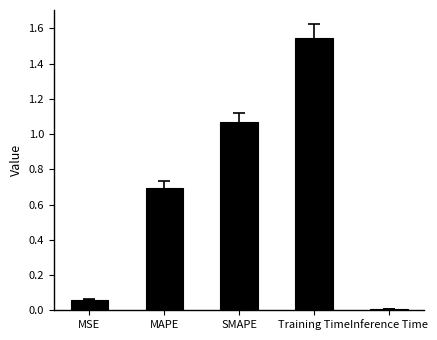

What is the sum of all values?

3.4